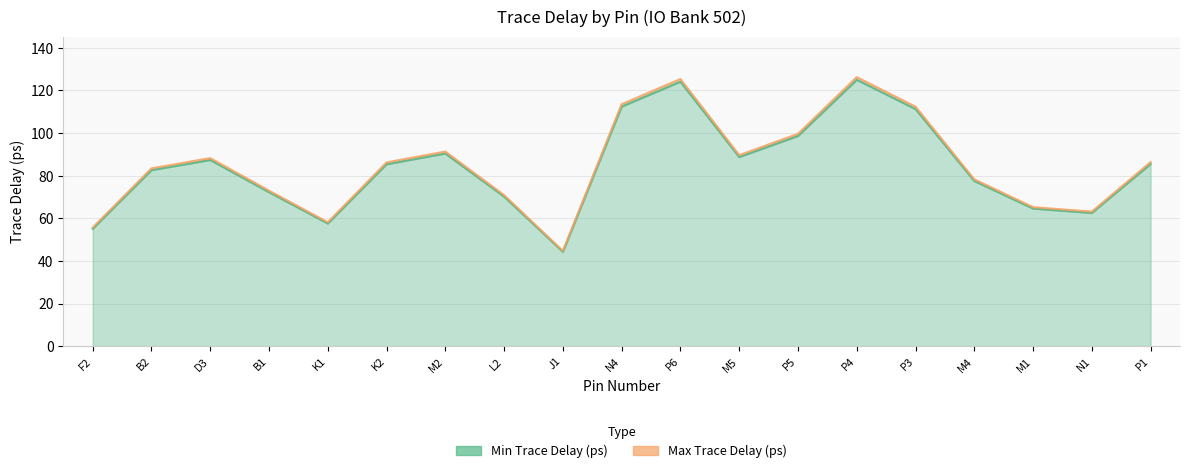

True or false: Min Trace Delay (ps) has more than 1 points higher than both neighbors.

True